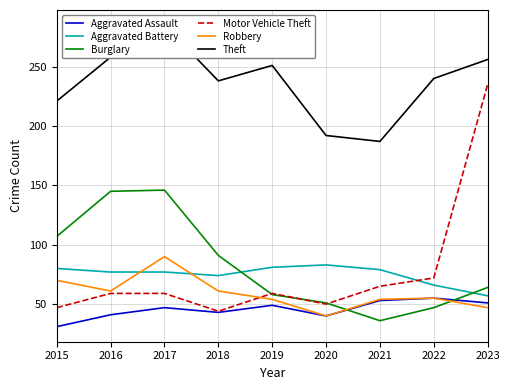

True or false: Aggravated Assault and Robbery intersect in this chart.

False